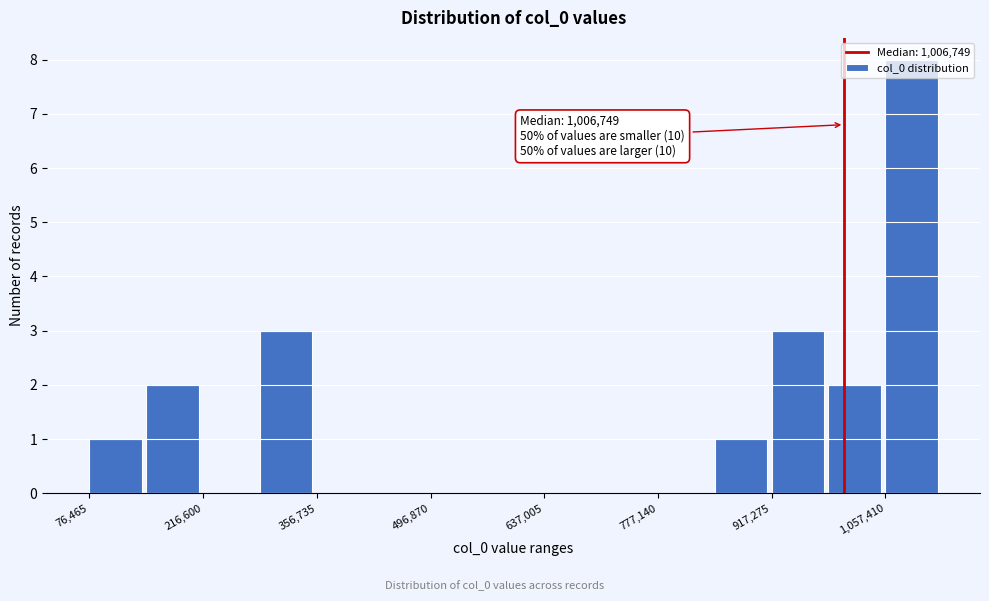

Around what value on the x-axis is the tallest bar? Give the approximate position of its centre, as read against the axis.

1080000